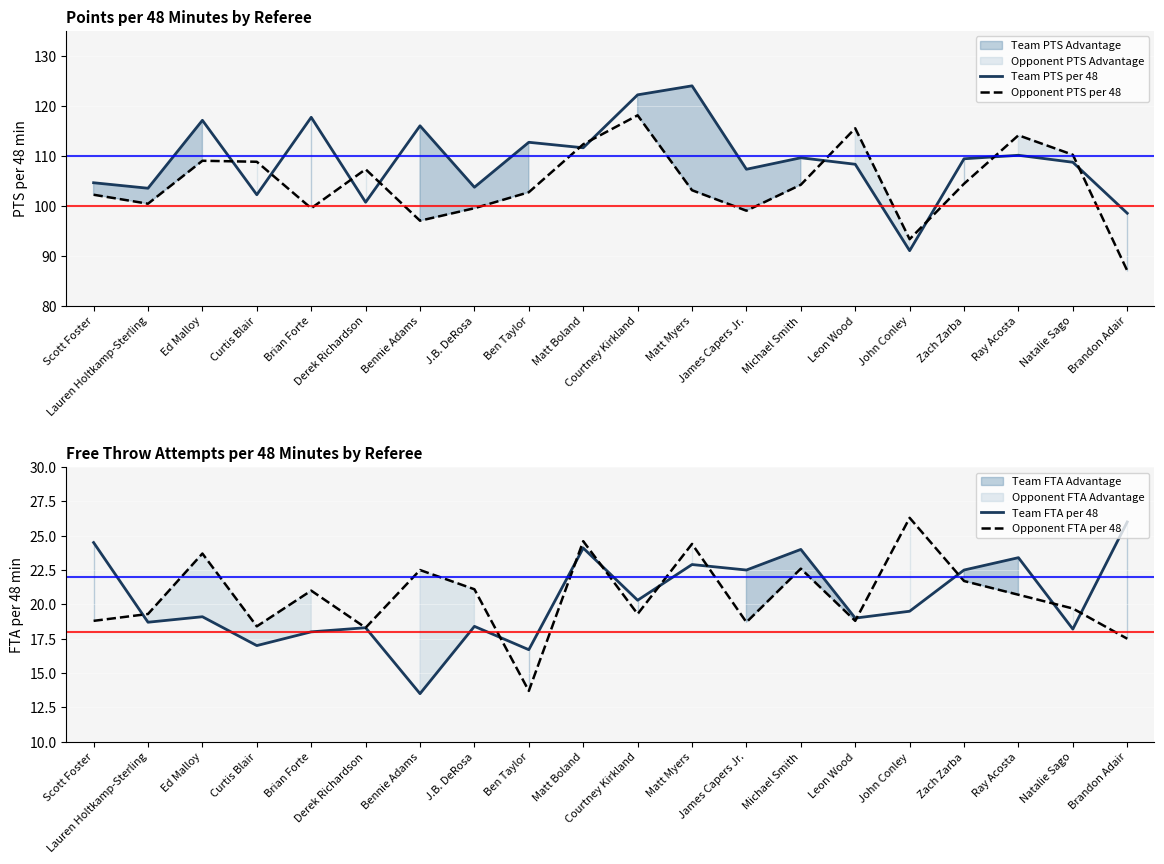

What is the smallest value displayed?

13.5